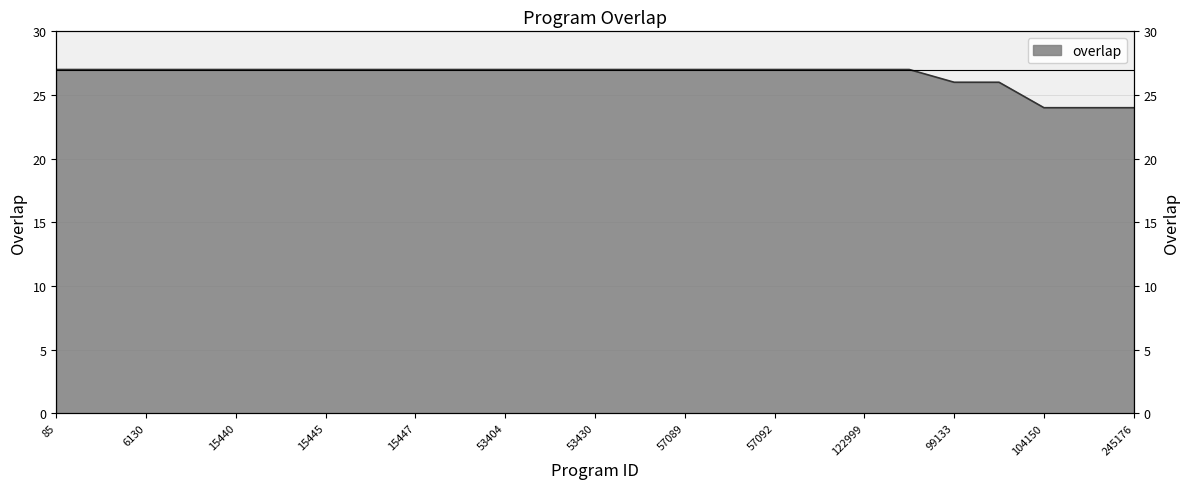

Is it true that the value at 53428 is 6?

False